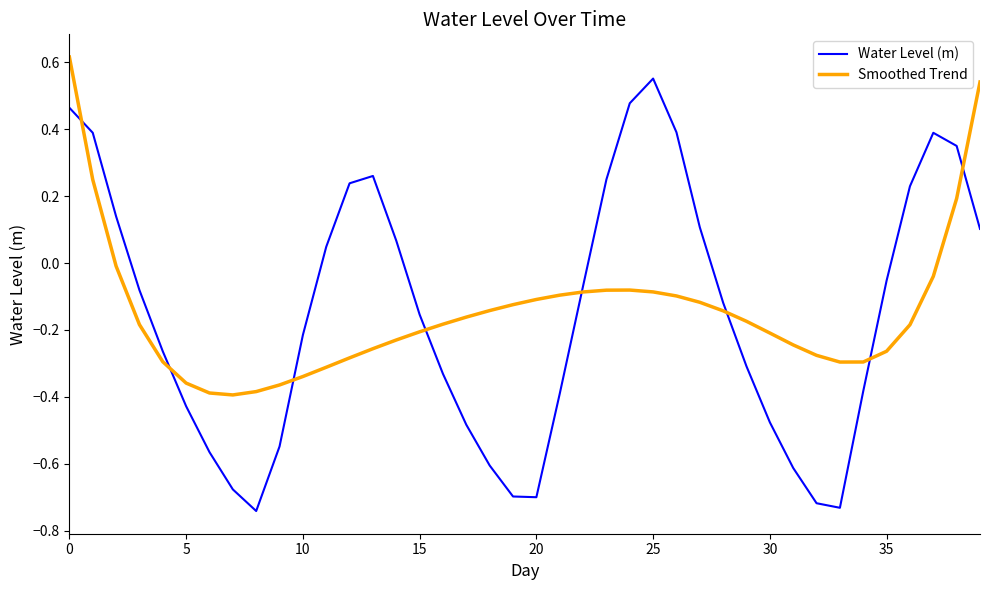

What is the difference between the maximum and minimum values in the Water Level (m) series?

1.3